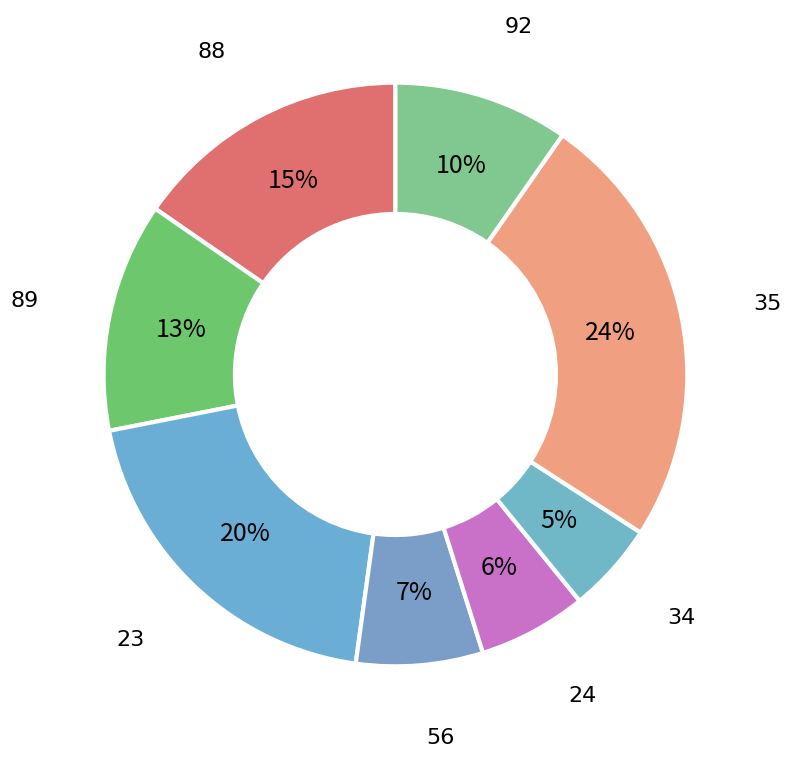

Combined, do 89 and 35 account for over 50%?

No